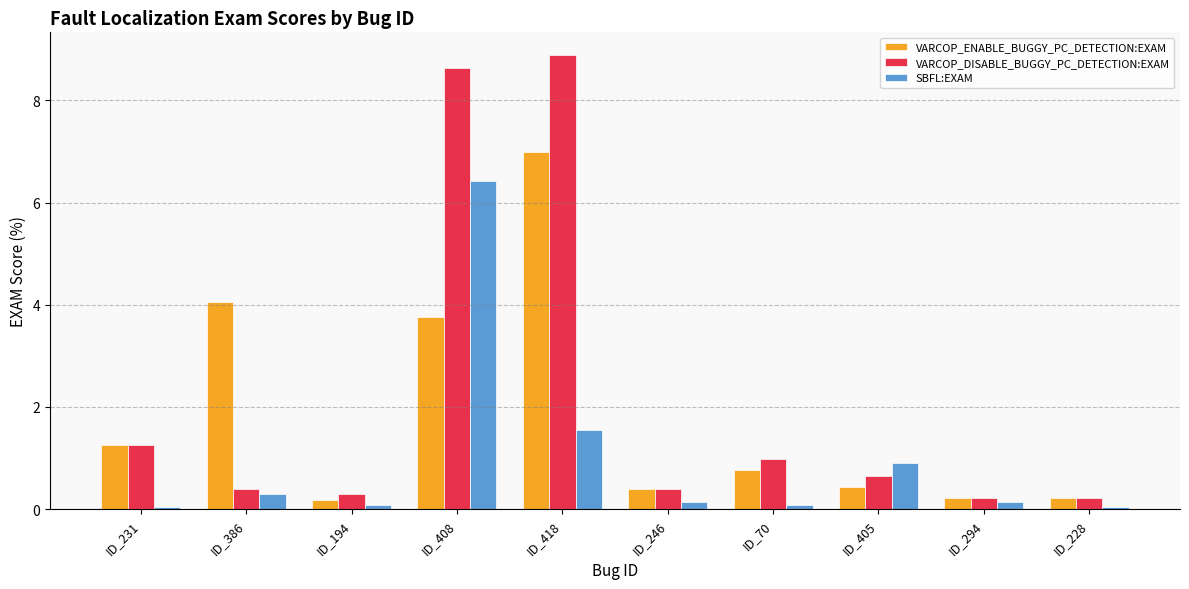

What is the difference between the maximum and second lowest values in the VARCOP_ENABLE_BUGGY_PC_DETECTION:EXAM series?

6.8